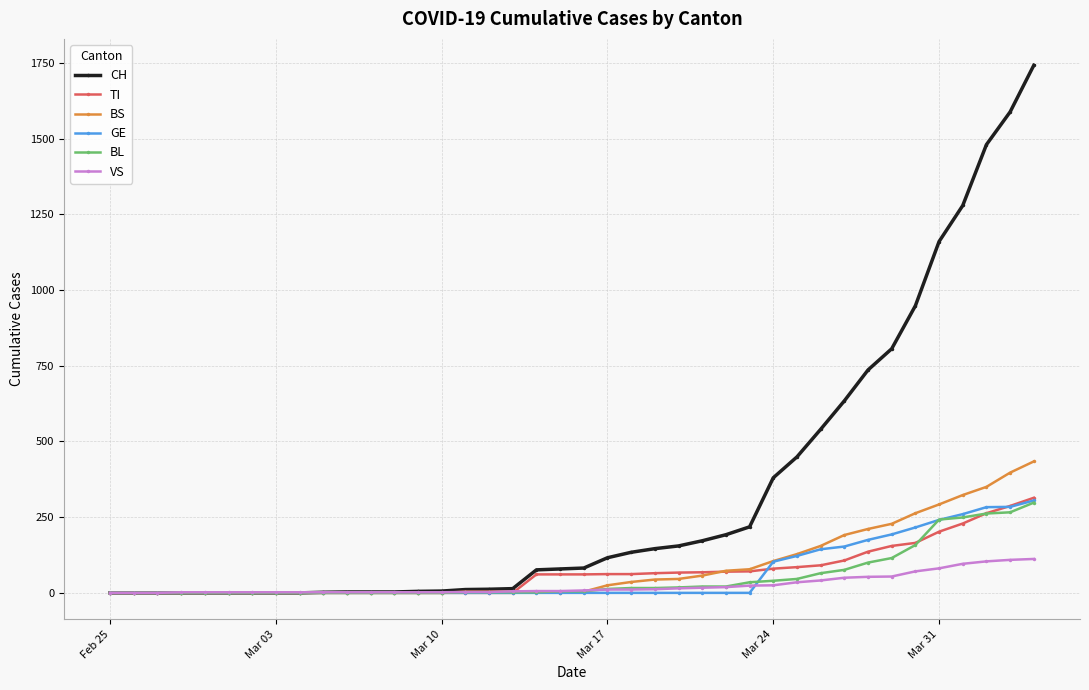

Which series has the largest total across all categories?

CH